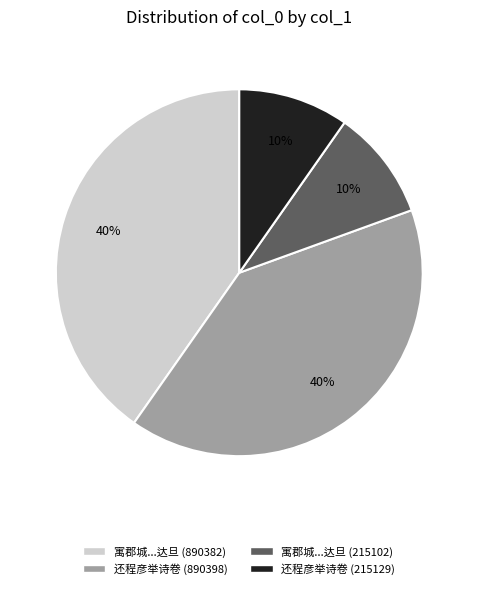

Does 还程彦举诗卷 (215129) account for over 50% of the chart?

No